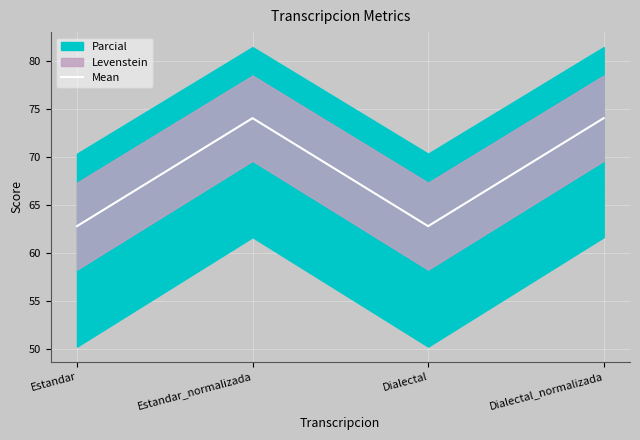

True or false: the data has more than 2 interior local peaks.

False